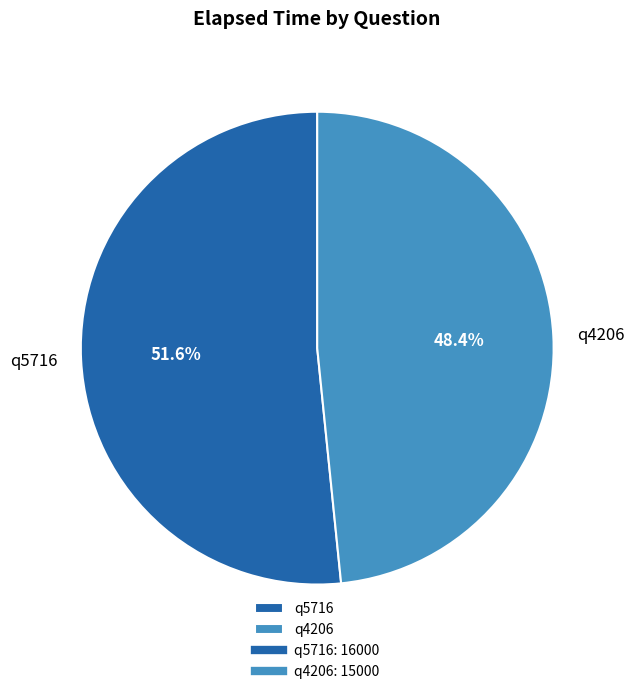

To the nearest percent, what is the difference between the q4206 and q5716 slice percentages?

3%